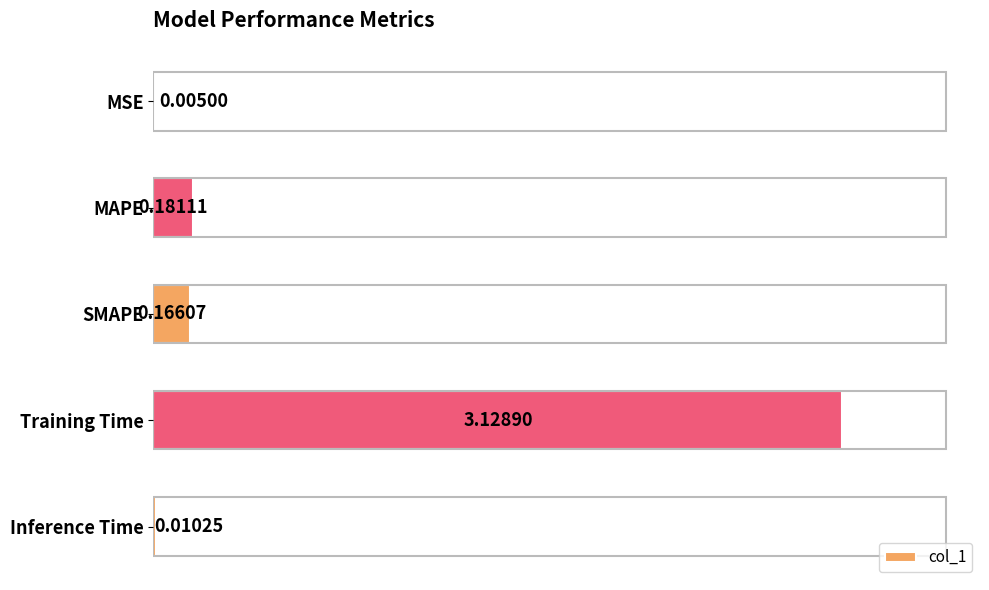

Which category has the highest value across all series?

Training Time